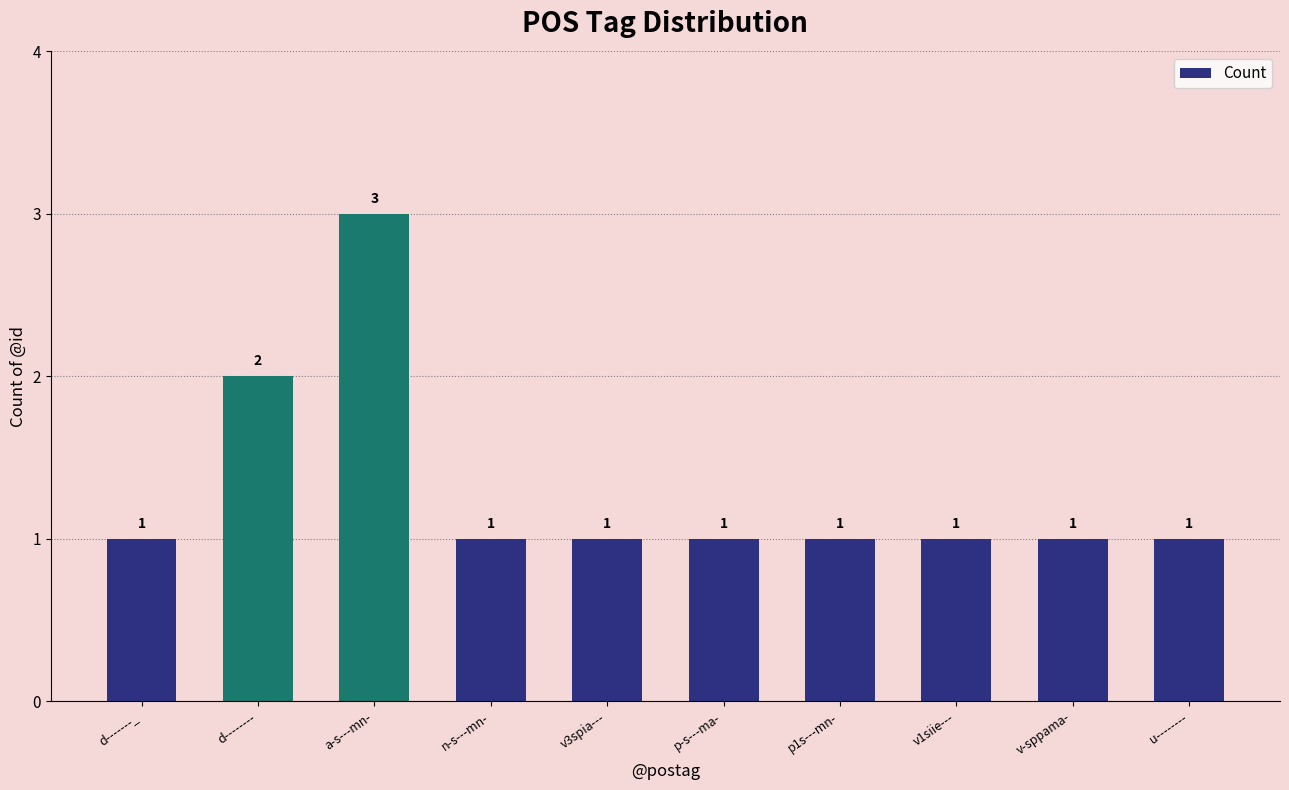

Where is the data nearest to the value 2?

d--------